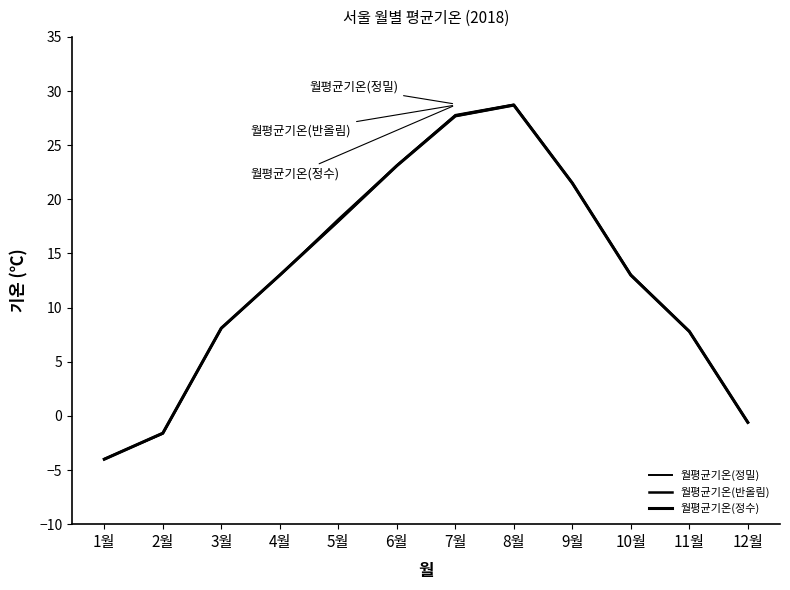

What is the average value of the 월평균기온(정밀) series?

12.9